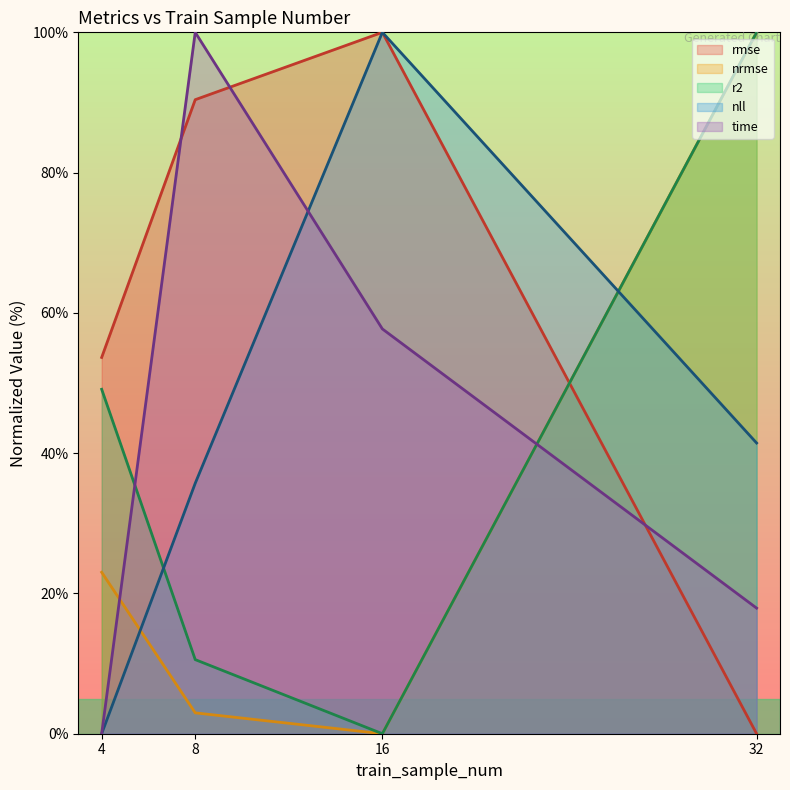

The value of time at 8 is 100.0. True or false?

True